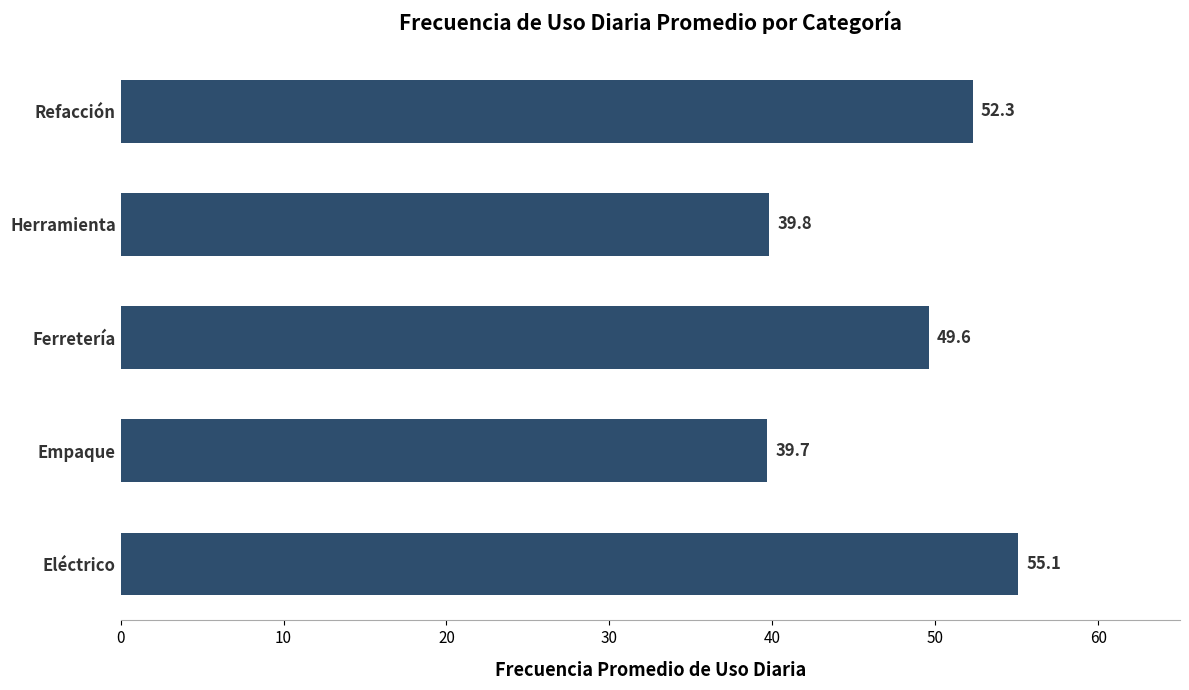

What is the difference between the second highest and minimum values?

12.6